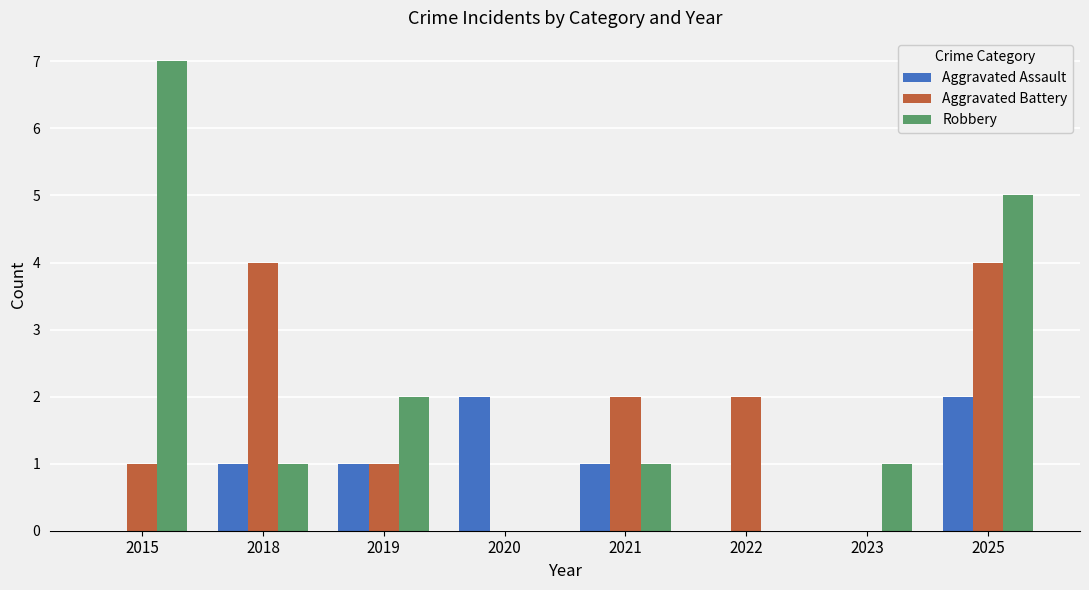

What is the average value of the Robbery series?

2